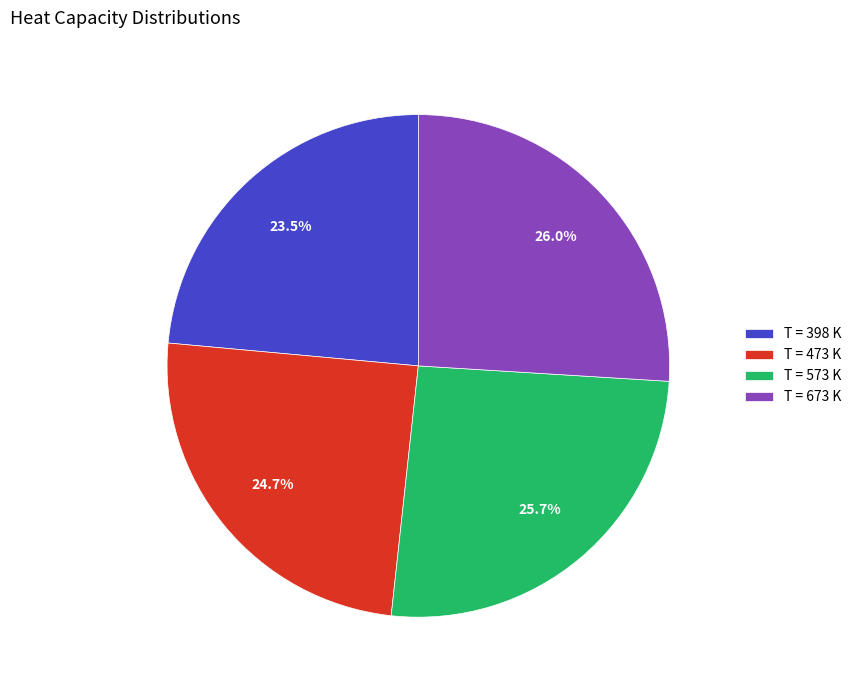

Is there any slice that represents more than half of the pie?

No